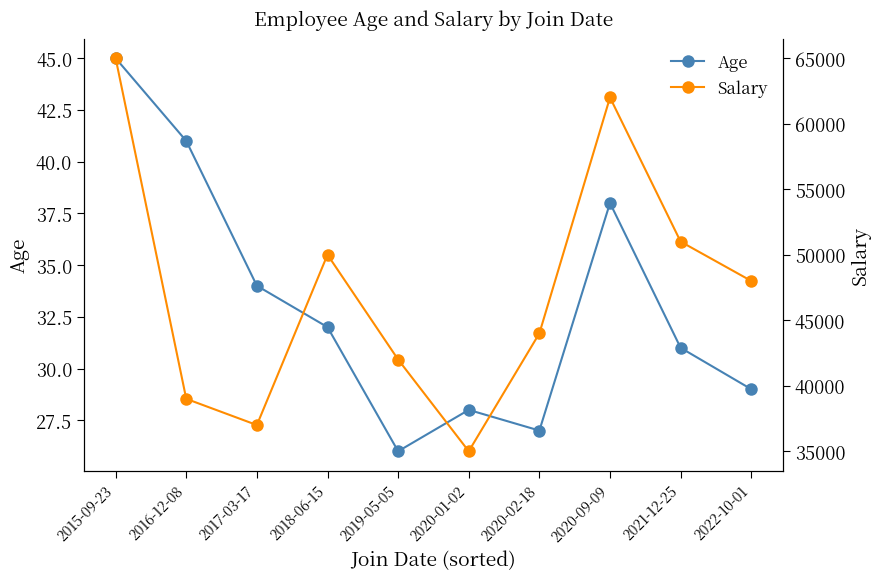

Rank the categories by Salary value from lowest to highest.

2020-01-02, 2017-03-17, 2016-12-08, 2019-05-05, 2020-02-18, 2022-10-01, 2018-06-15, 2021-12-25, 2020-09-09, 2015-09-23